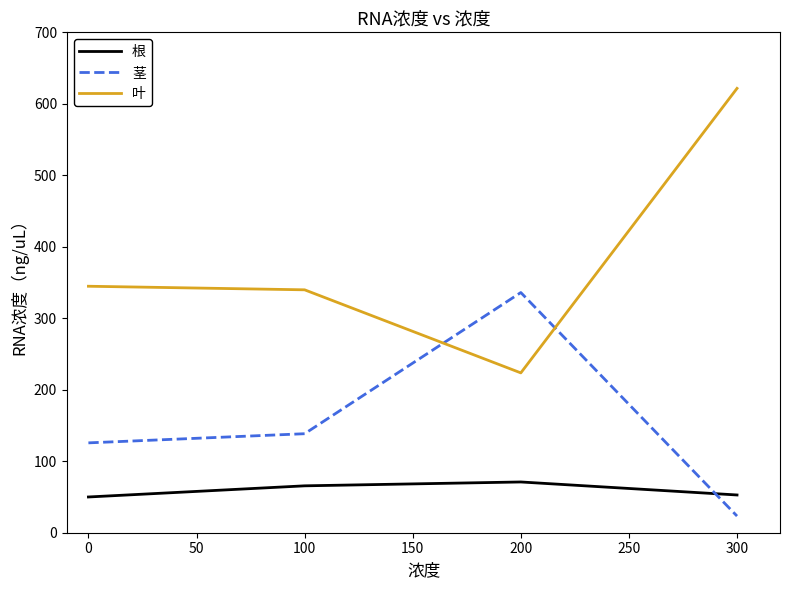

How many intersections are there between 根 and 茎?

1